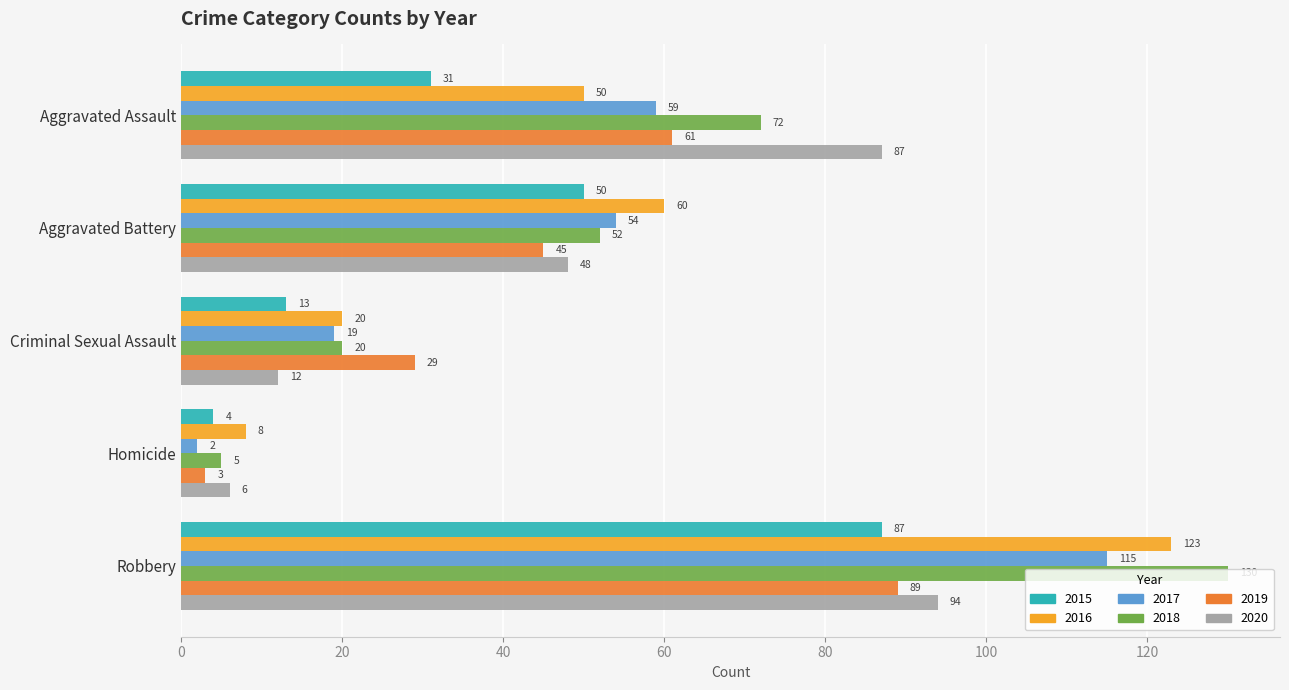

What value does the 2020 series have at Aggravated Assault, to the nearest 5?

85